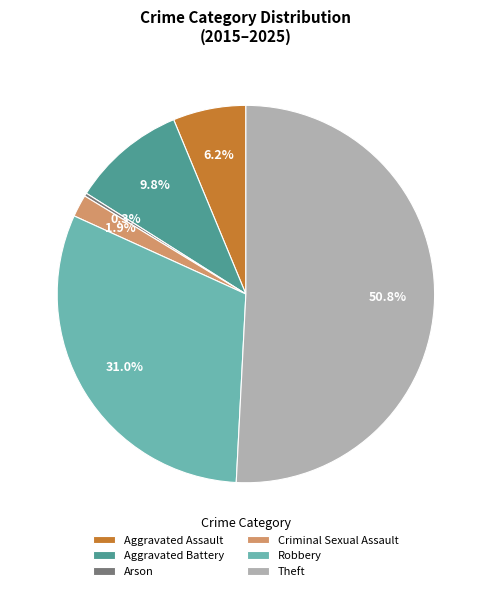

What is the total percentage of Theft and Criminal Sexual Assault?

52.7%